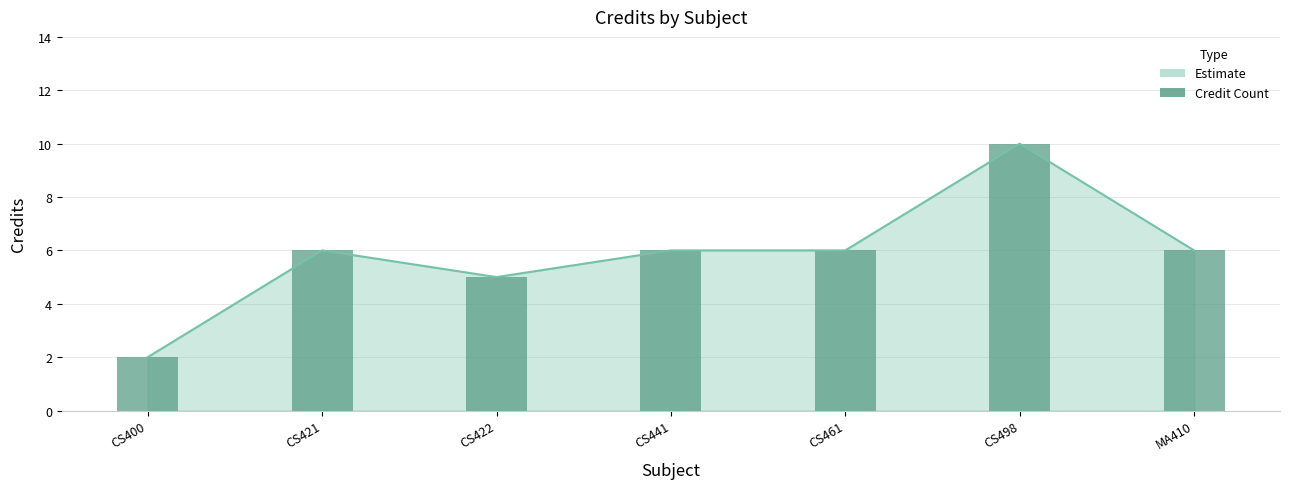

The chart shows a value of 3 at MA410. True or false?

False